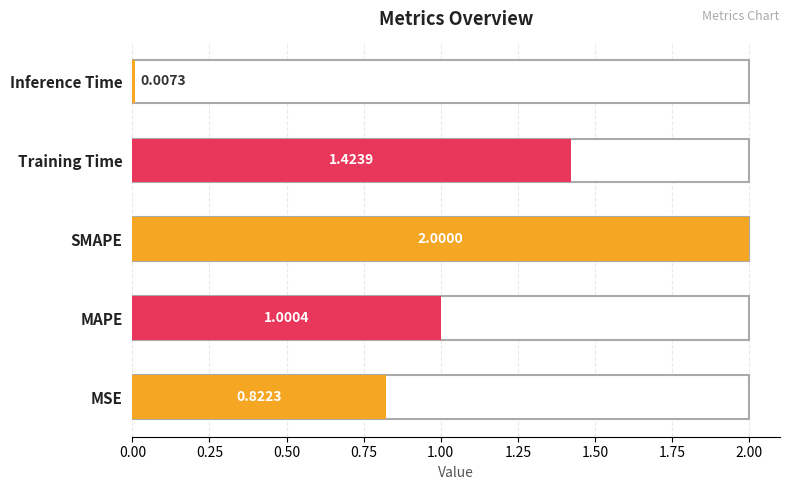

What is the change in value from MSE to MAPE?

+0.2